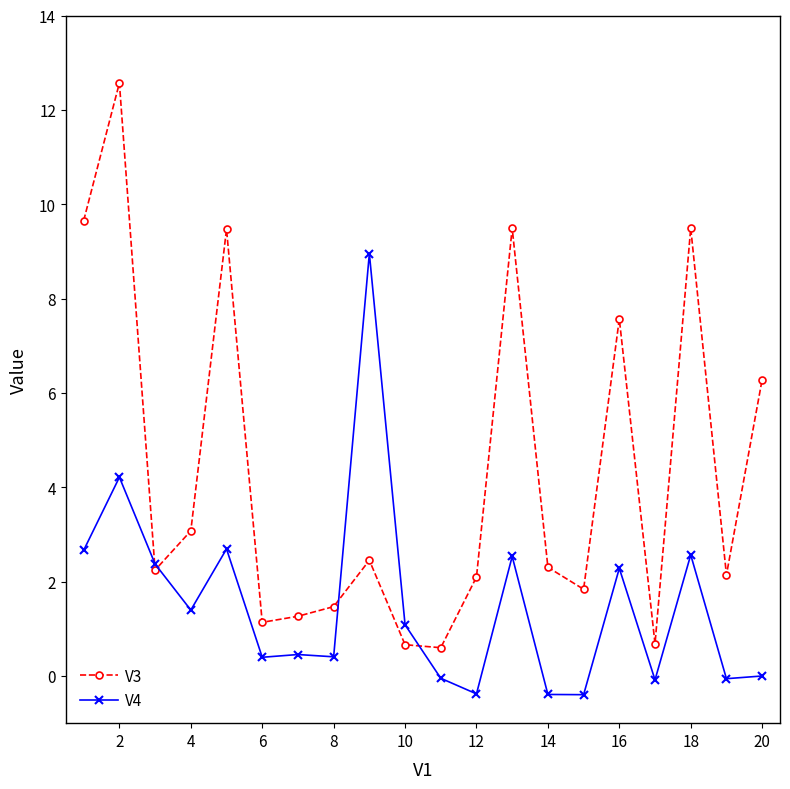

List the series in order of their peak value, highest first.

V3, V4